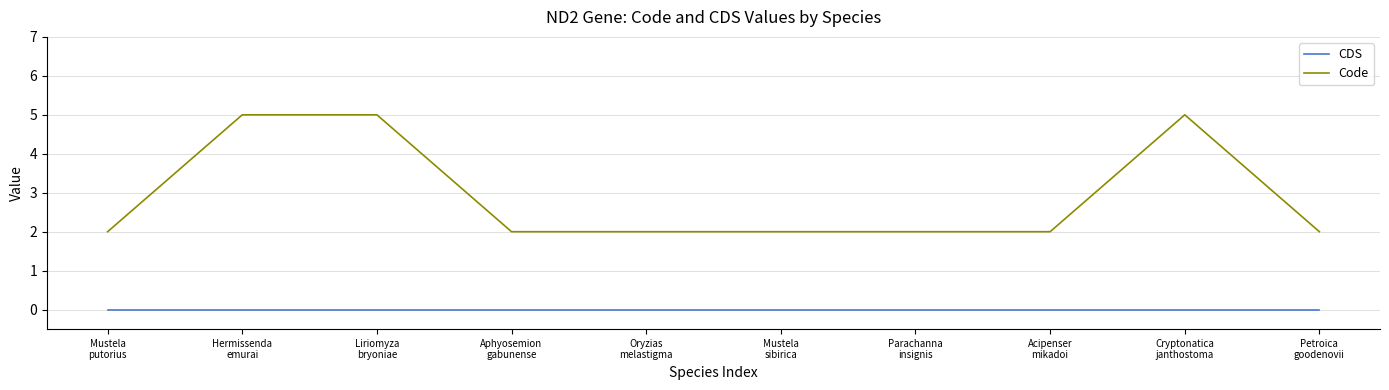

Rank the series by their maximum value, from lowest to highest.

CDS, Code